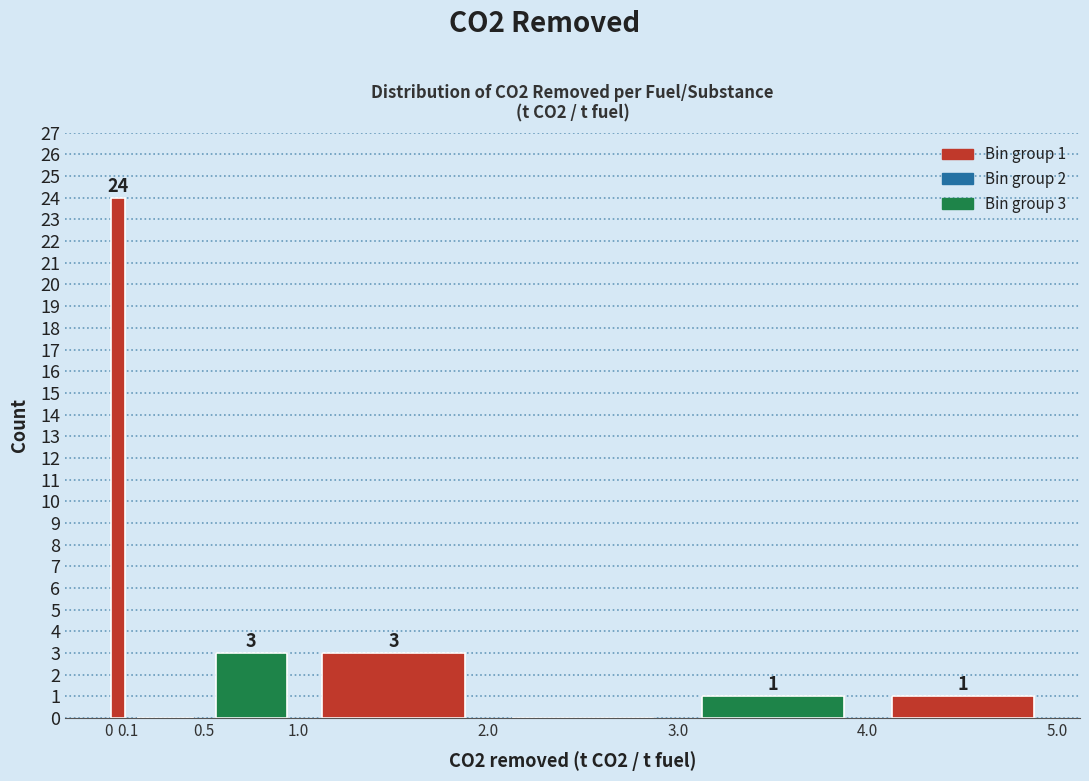

Over which range of the x-axis is the bar tallest?

0 to 0.1